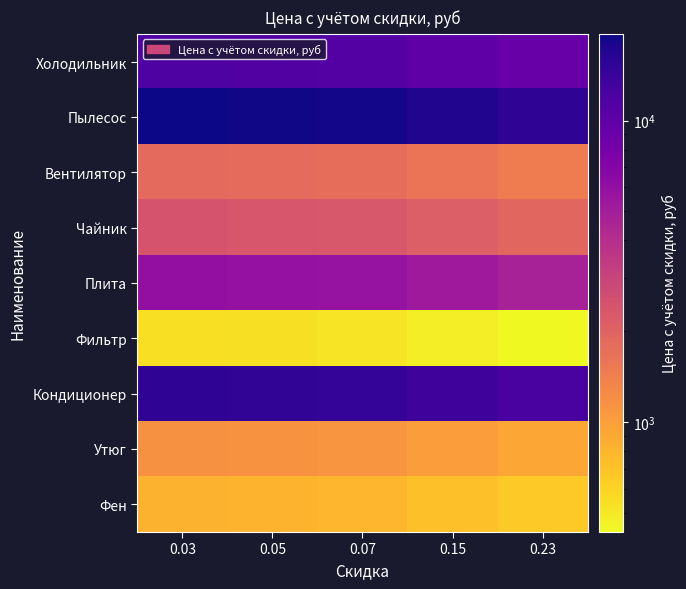

List the series in order of their peak value, highest first.

Пылесос, Кондиционер, Холодильник, Плита, Чайник, Вентилятор, Утюг, Фен, Фильтр